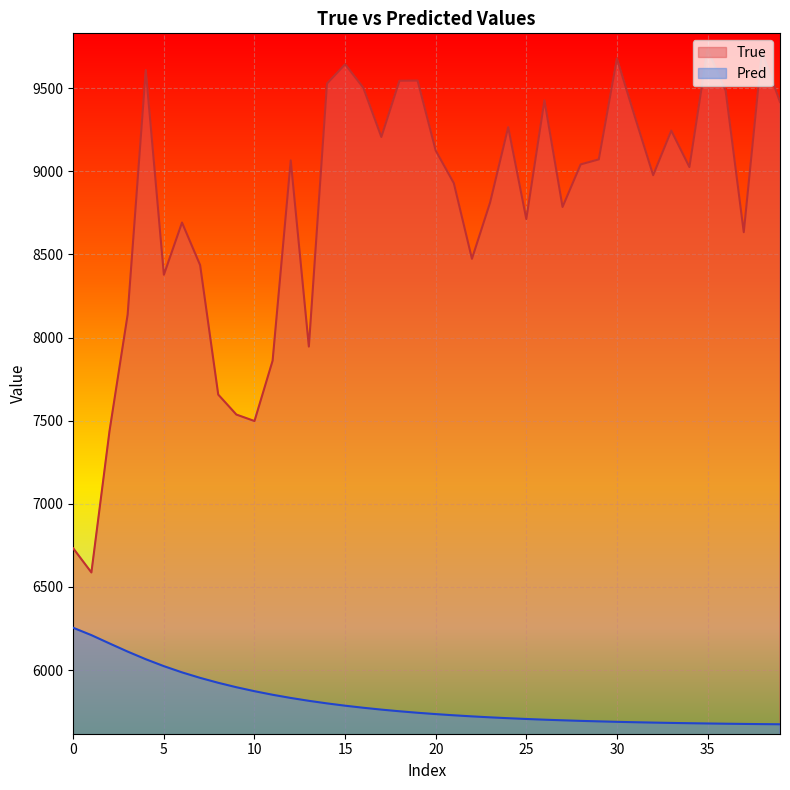

How many data points in True are above 9042?

19